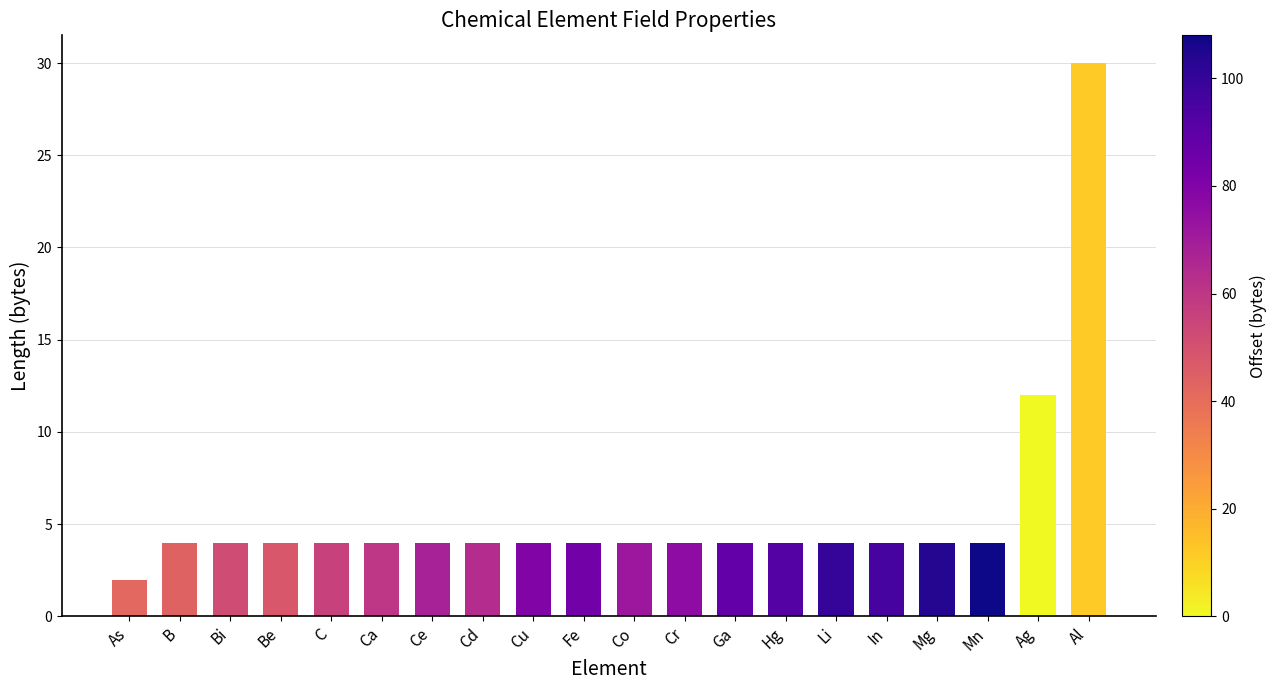

Approximately how many times larger is the value at Co compared to Mg?

1.0